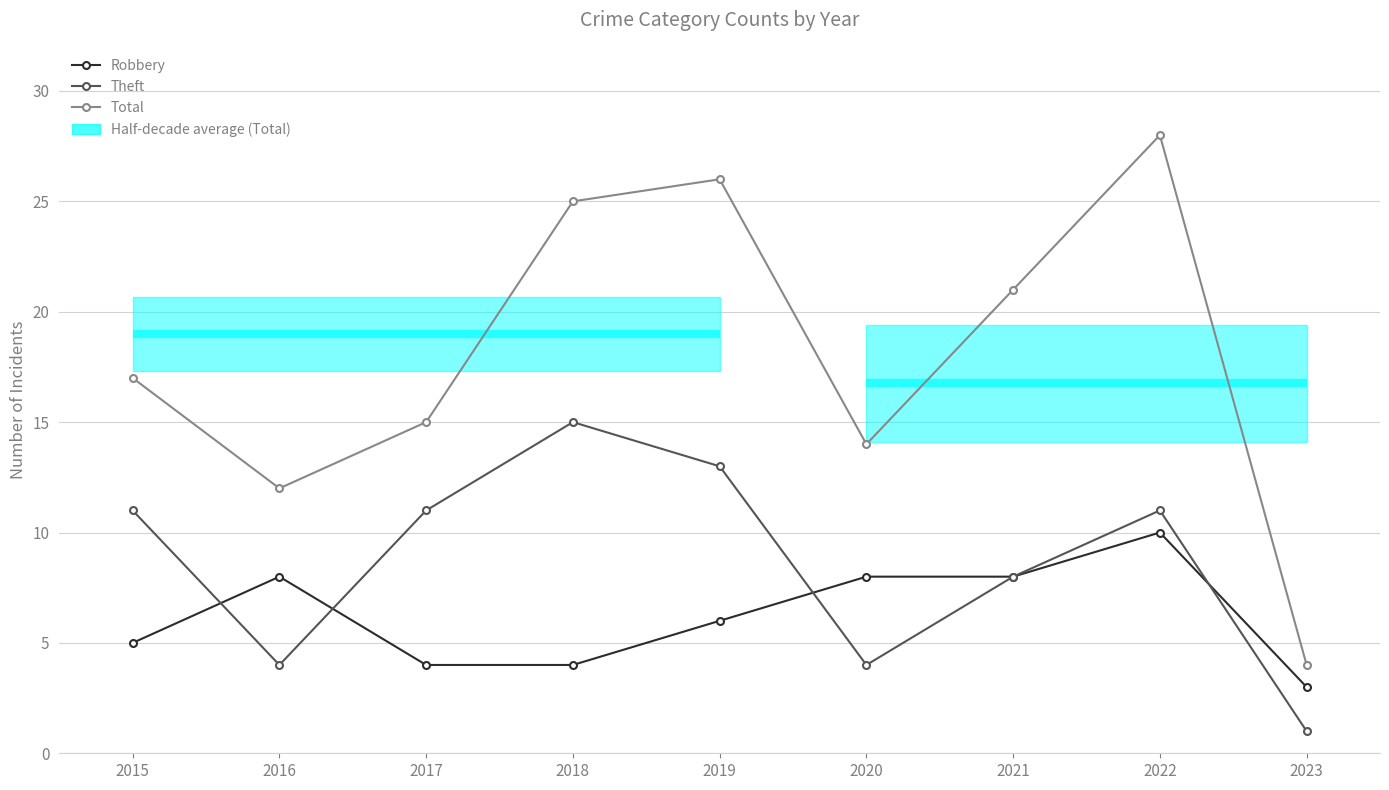

What is the value of the Theft point at the 5th from the left?

13